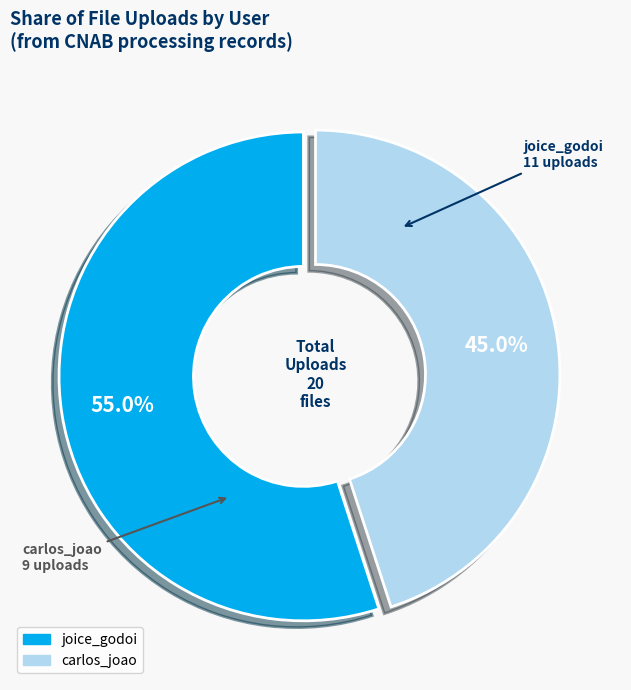

What portion of the pie excludes carlos_joao?

54.5%